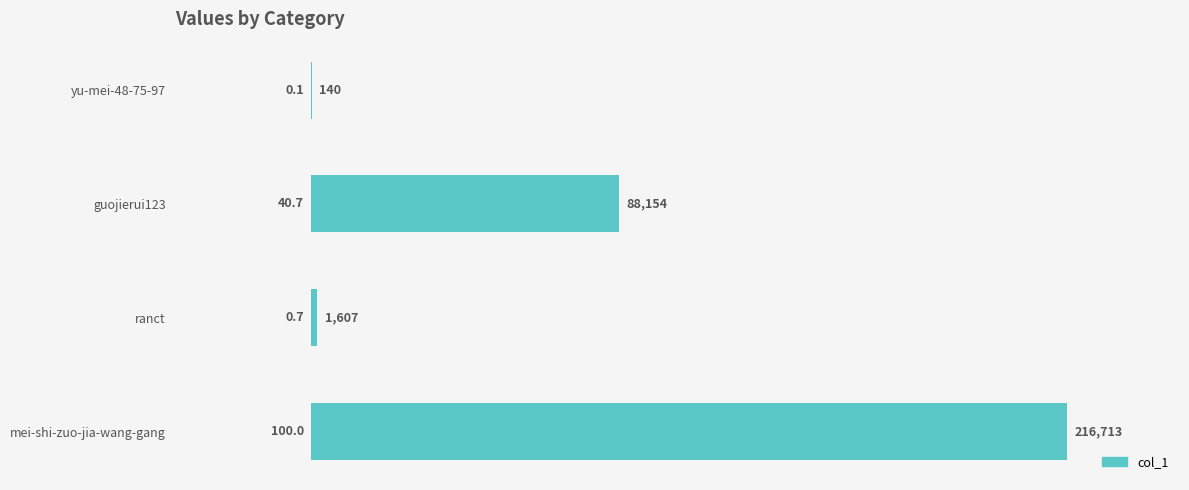

What is the sum of the values at yu-mei-48-75-97 and mei-shi-zuo-jia-wang-gang?

216853